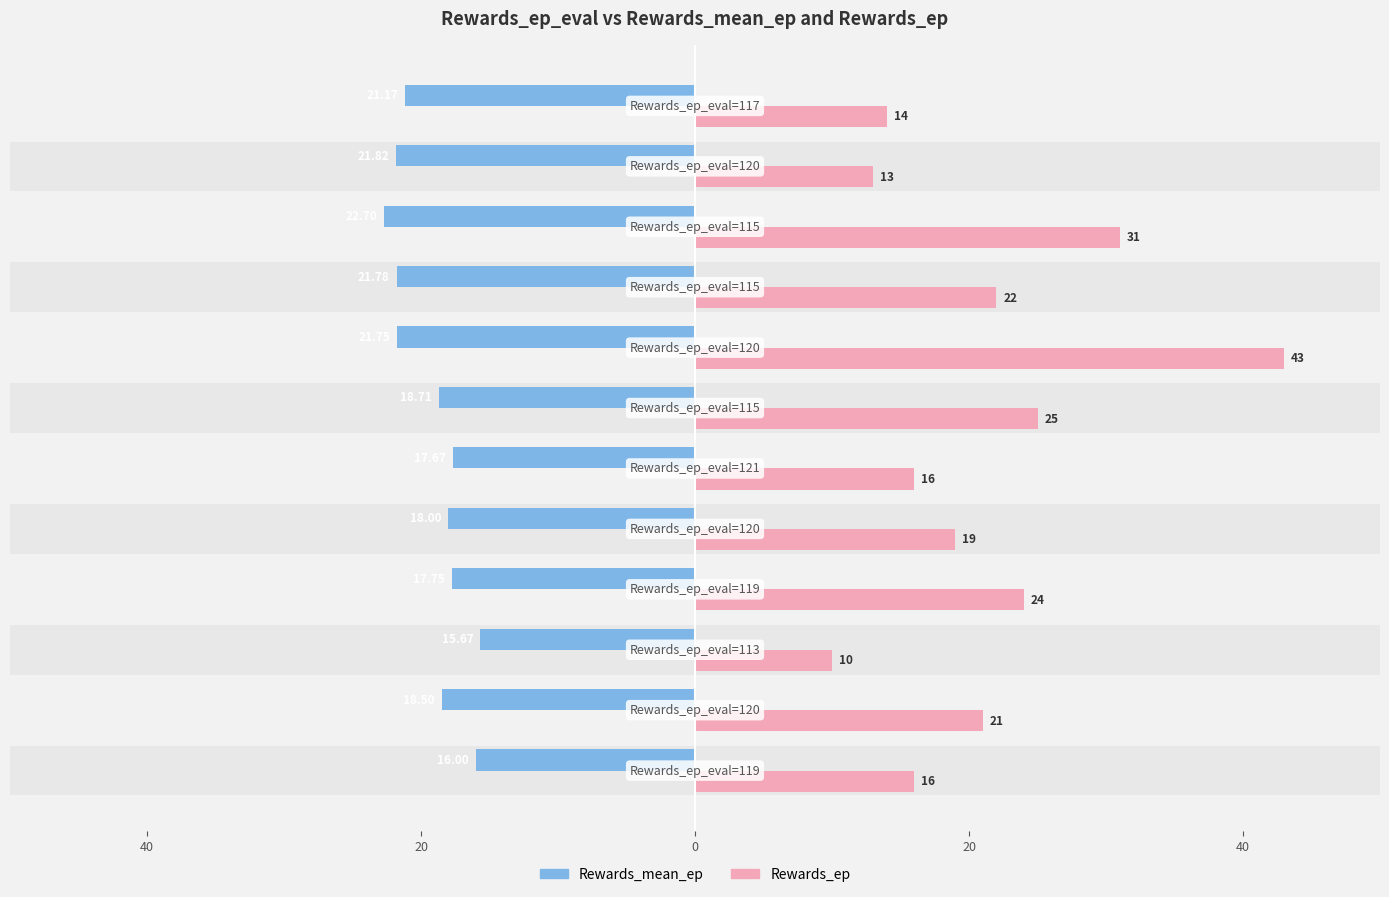

What is the difference between the highest and lowest values at 0?

25.7